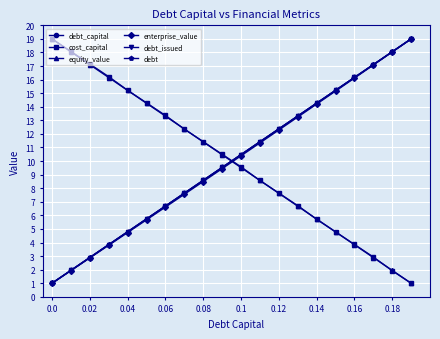

Does the chart have visible grid lines?

Yes